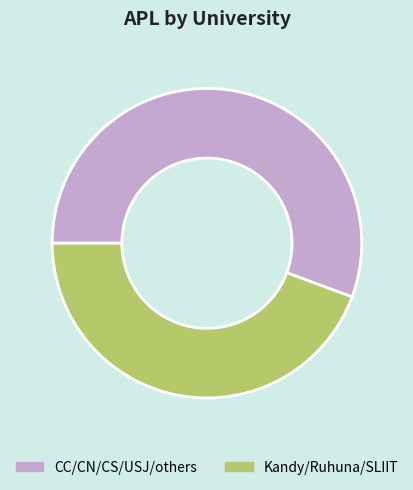

Which category has the smallest portion of the pie?

Kandy/Ruhuna/SLIIT